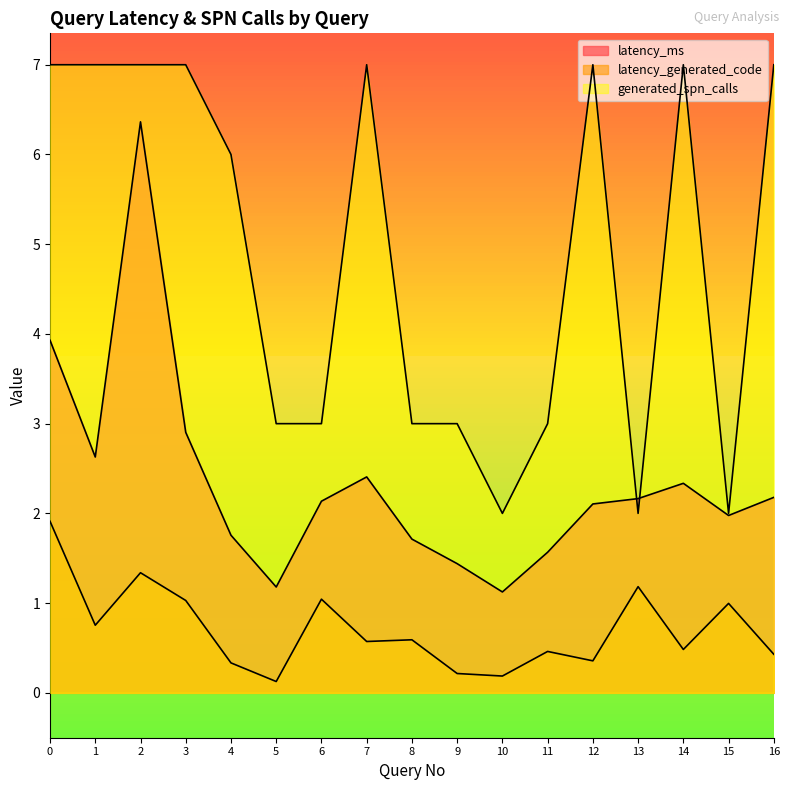

How many interior local peaks does the latency_generated_code series have?

6